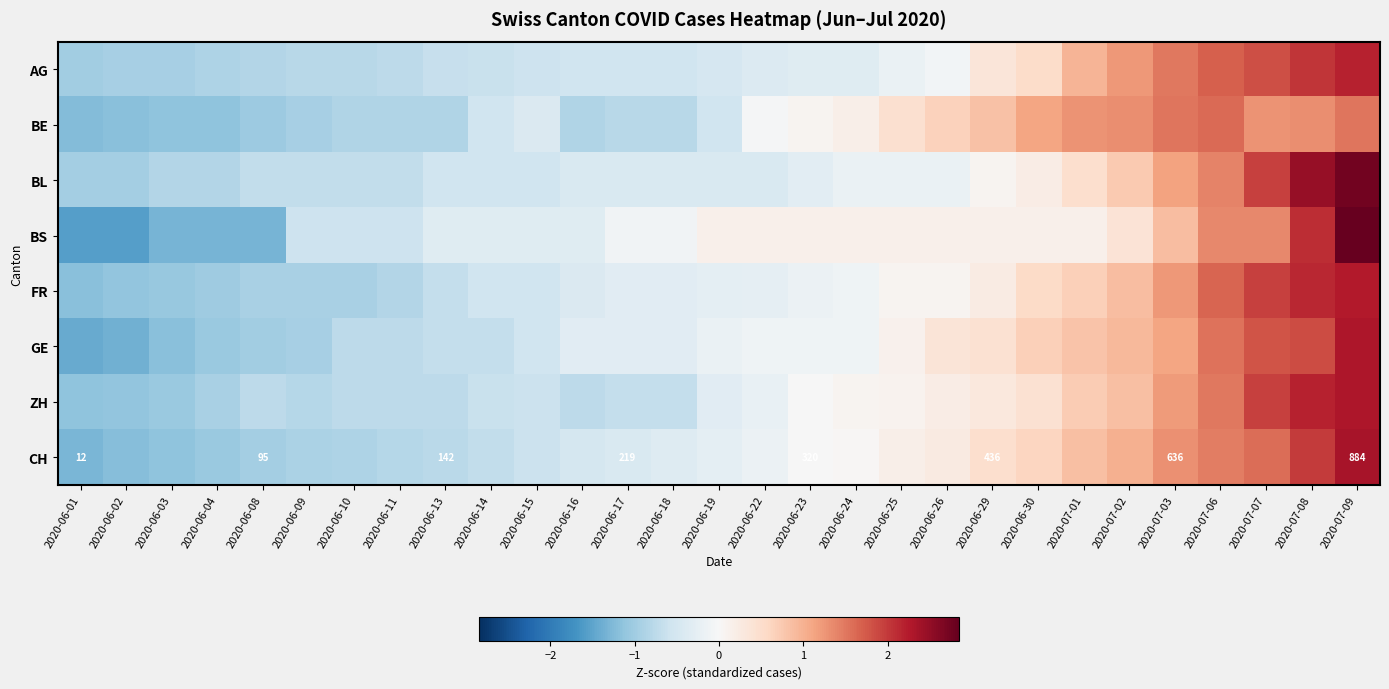

Which series has the largest range (max minus min)?

BS